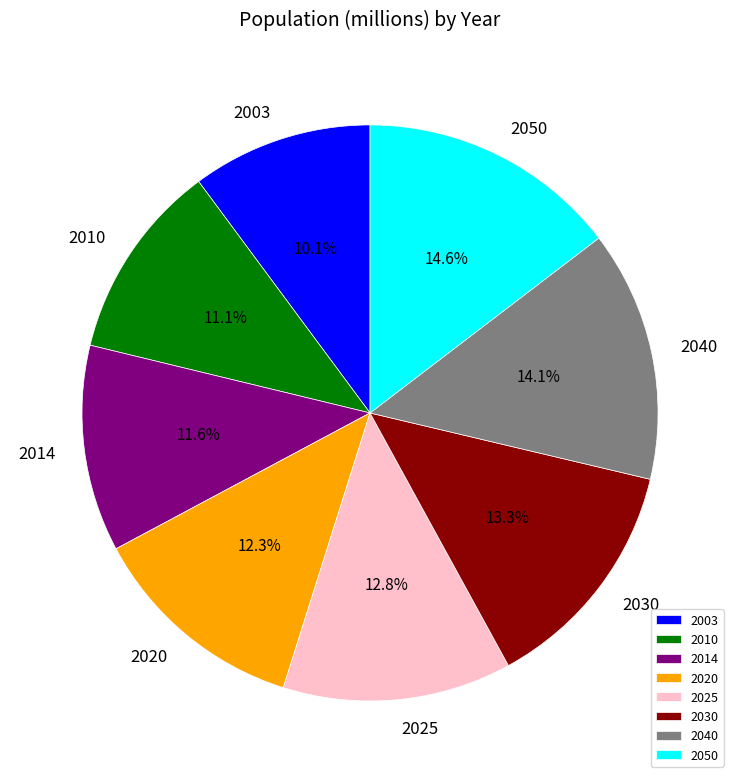

True or false: 2050 accounts for 7% of the total.

False